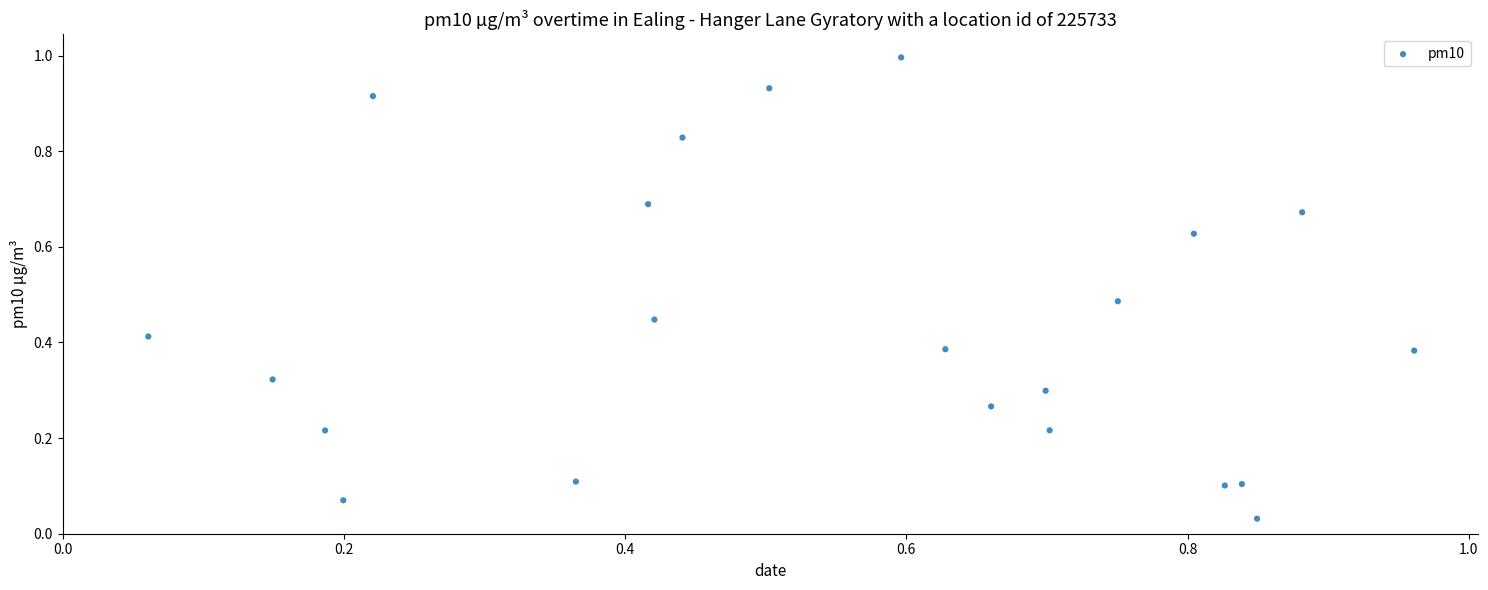

What is the range of Y values (max minus min)?

1.0